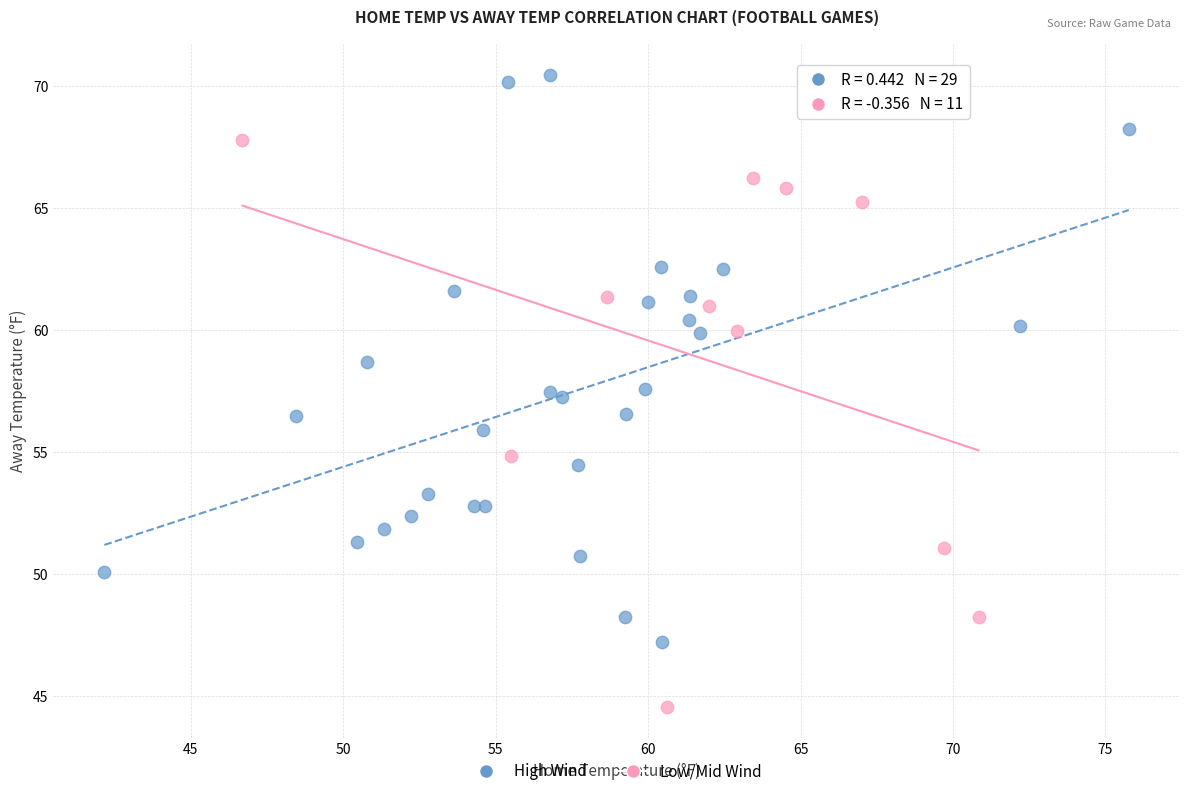

Which series reaches the minimum Y coordinate?

Low/Mid Wind